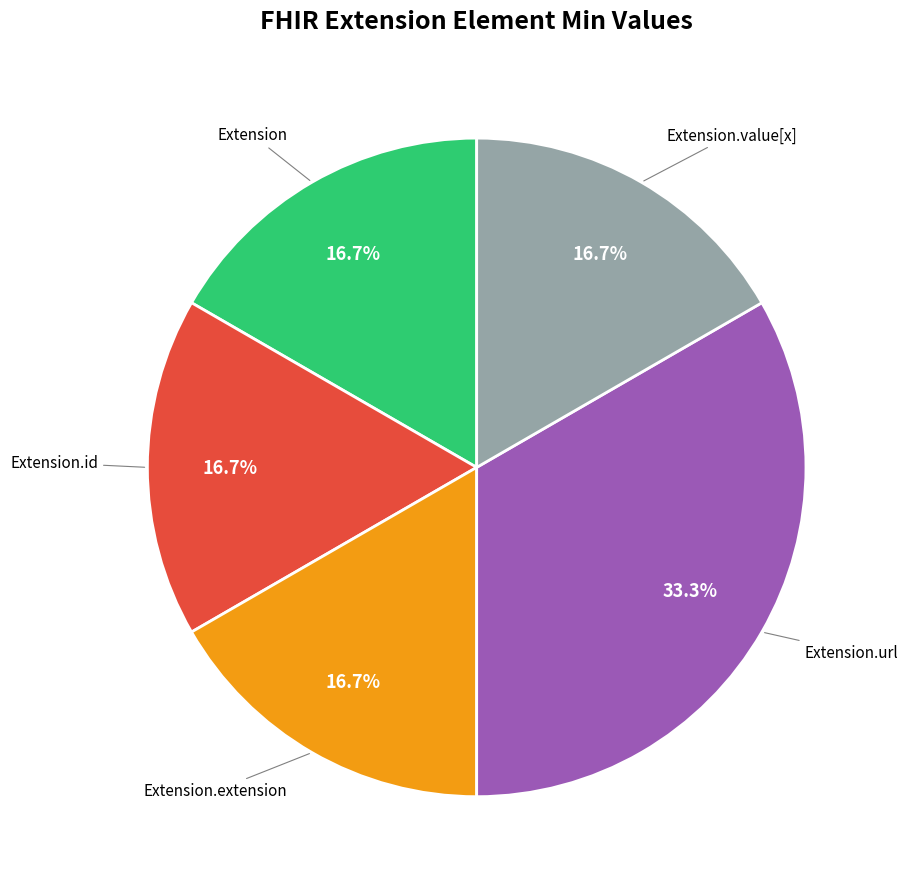

Does any single category account for the majority?

No